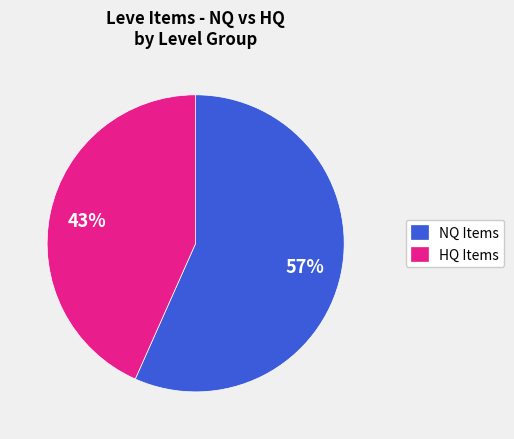

To the nearest percent, what is the average slice percentage?

50%